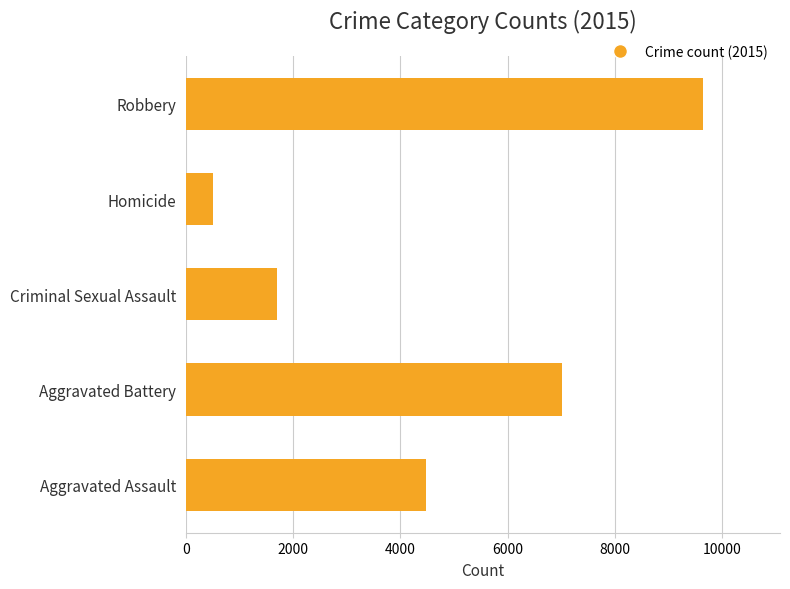

List the labels in order of value, smallest first.

Homicide, Criminal Sexual Assault, Aggravated Assault, Aggravated Battery, Robbery